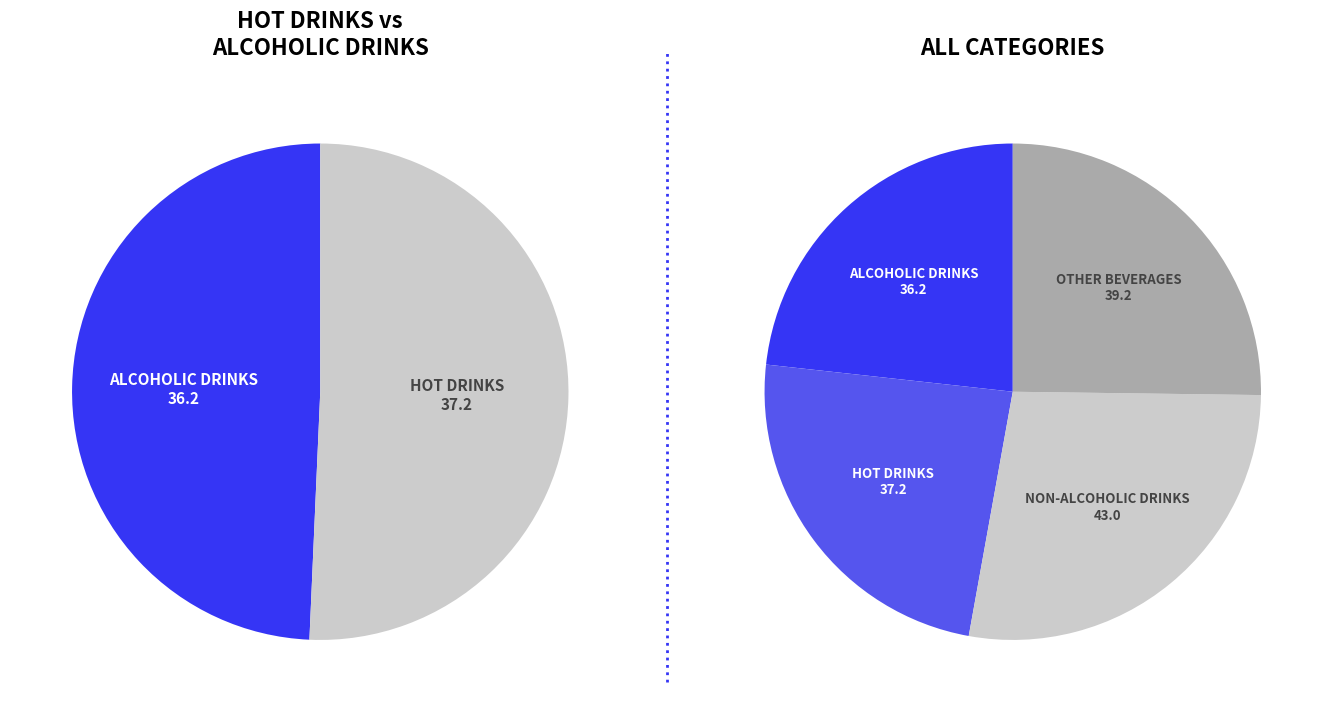

Which category has the smallest portion of the pie?

Alcoholic Drinks